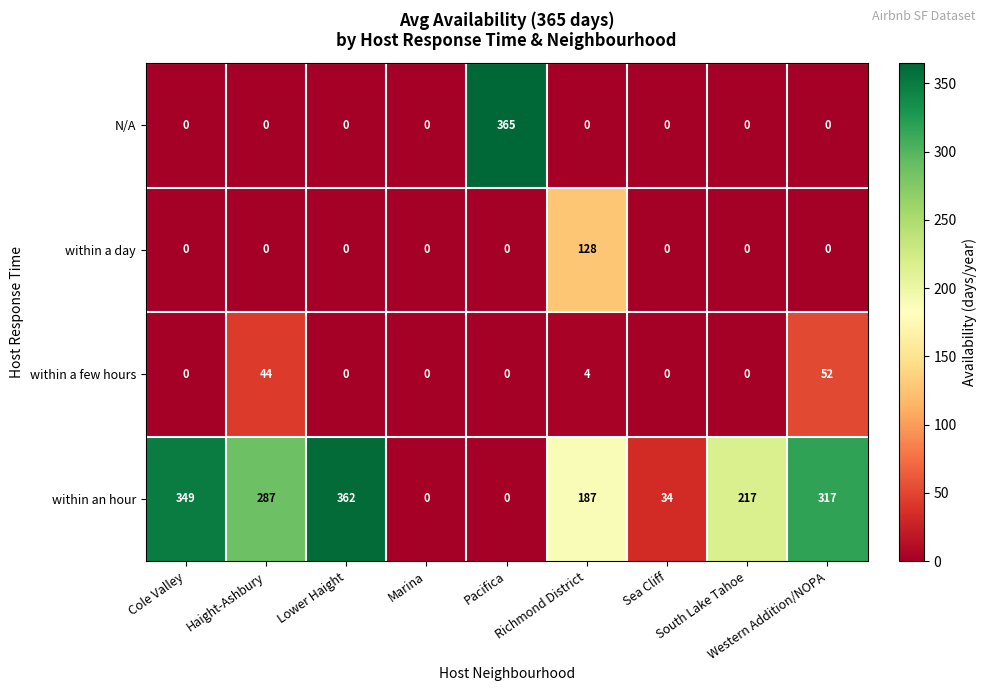

What is the sum of all within a few hours values?

100